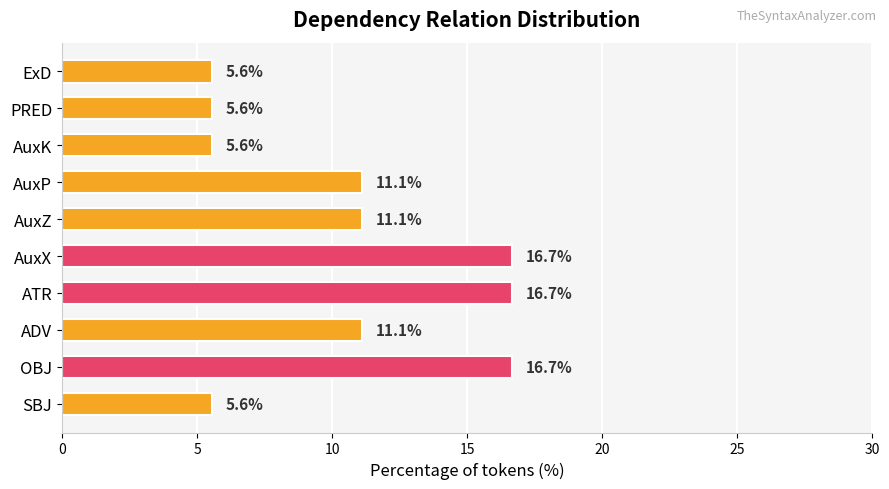

What is the greatest value displayed?

16.7